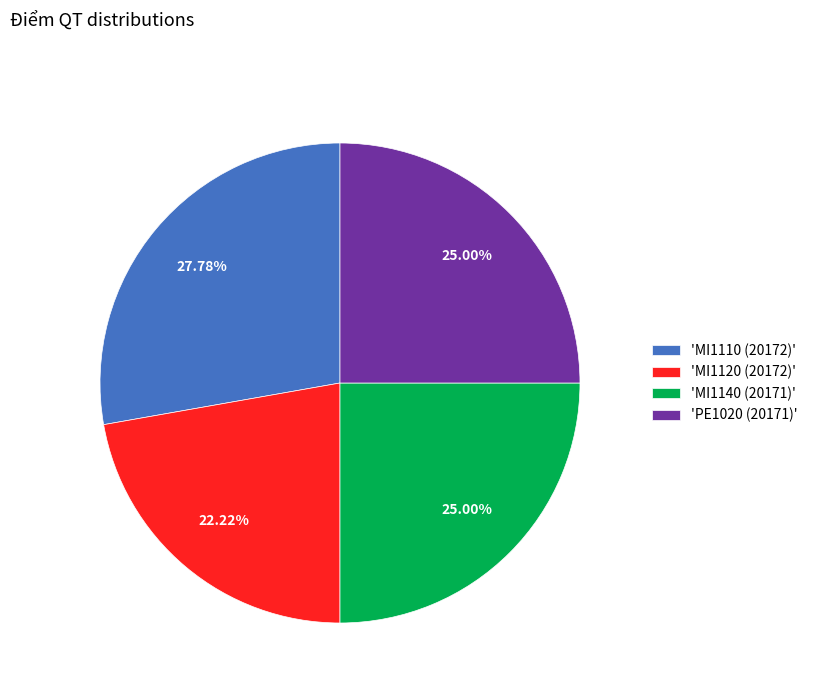

Do 'MI1140 (20171)' and 'MI1110 (20172)' together represent more than half of the pie?

Yes